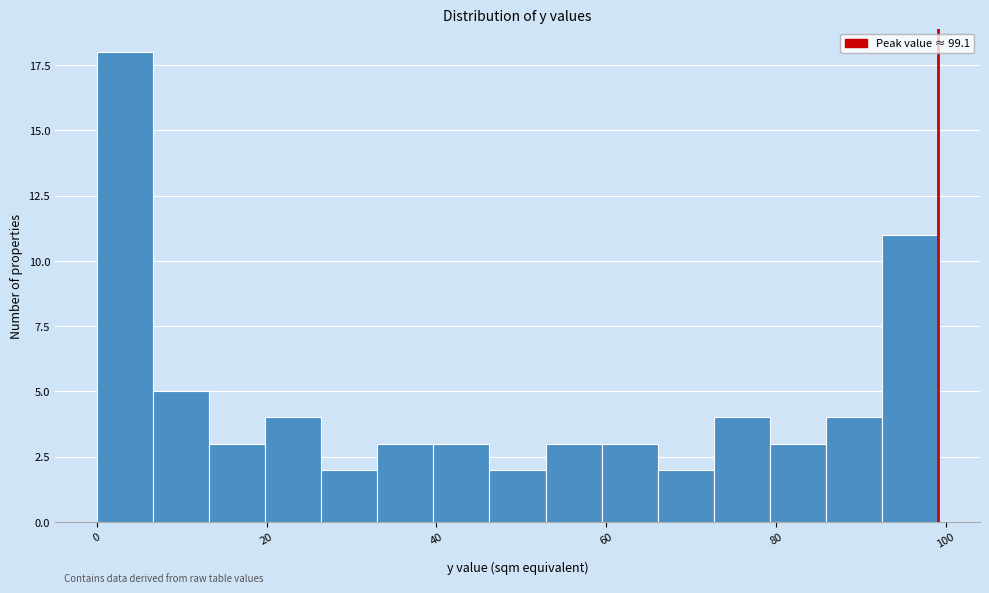

Around what value on the x-axis is the tallest bar? Give the approximate position of its centre, as read against the axis.

4